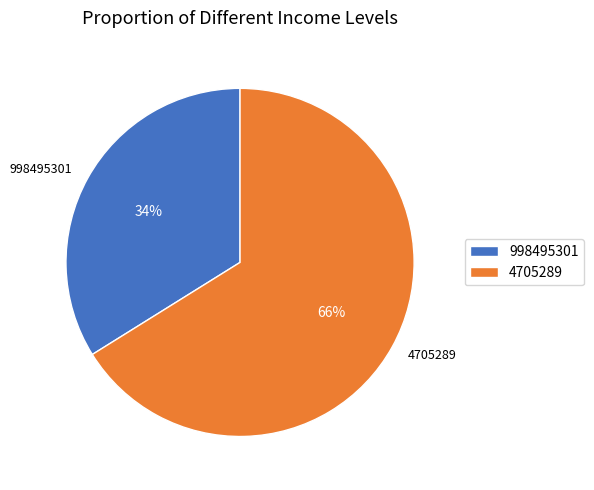

Count the number of slices in the pie.

2